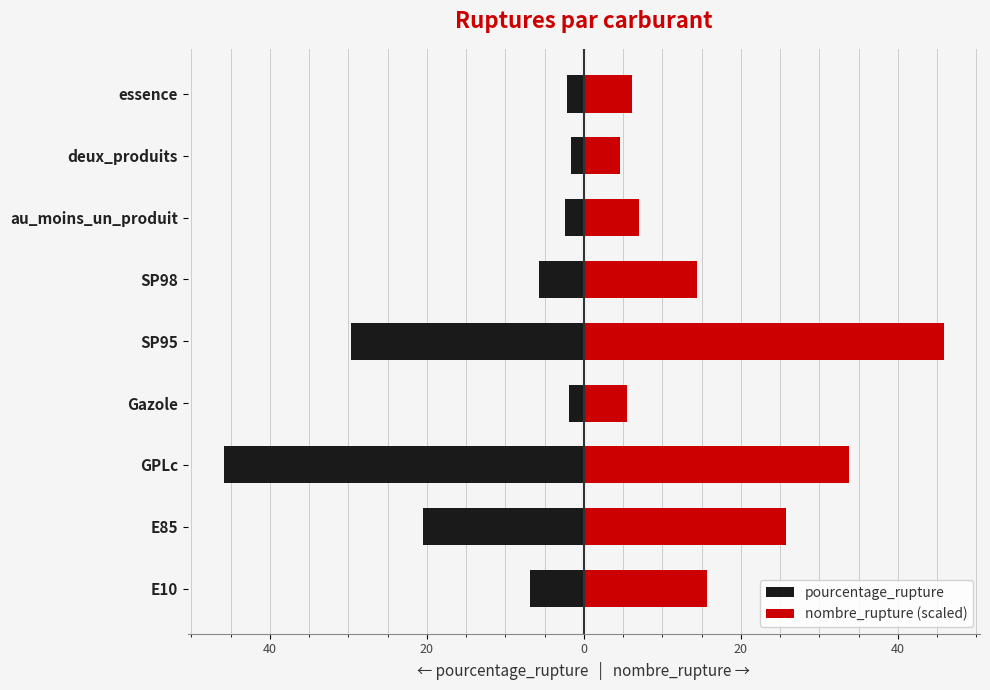

Does the chart contain stacked bars?

No